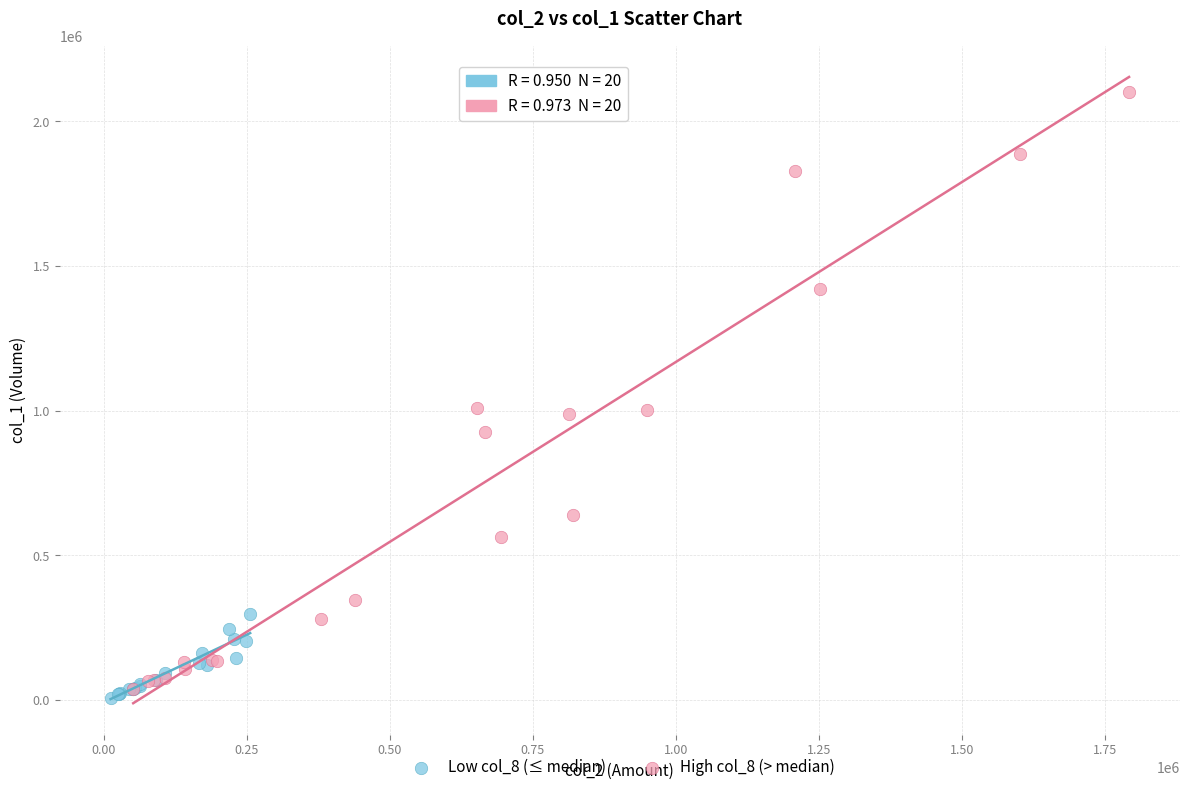

Which series has the widest spread of Y values?

High col_8 (> median)